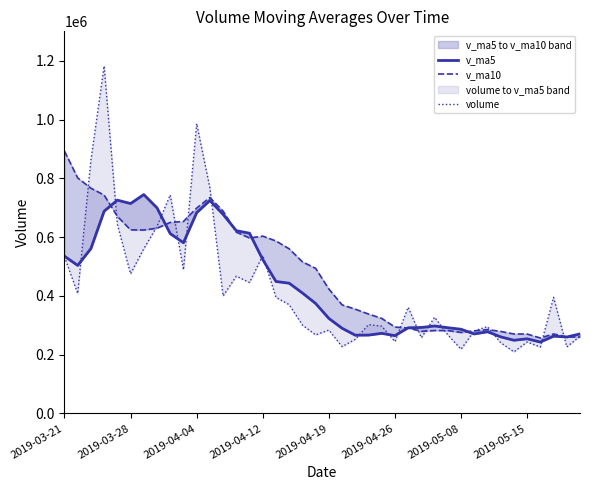

How many values in the v_ma5 series are below 374184?

20